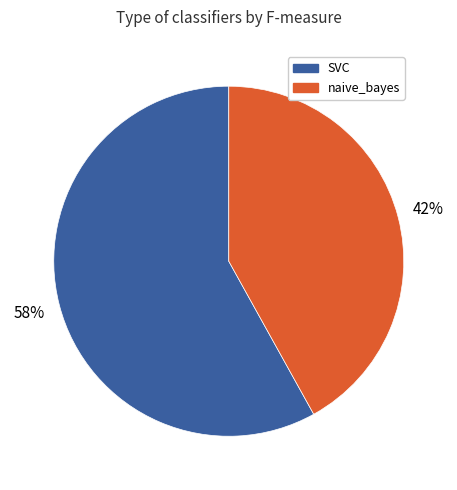

To the nearest percent, what is the difference between the largest and smallest slice percentages?

16%